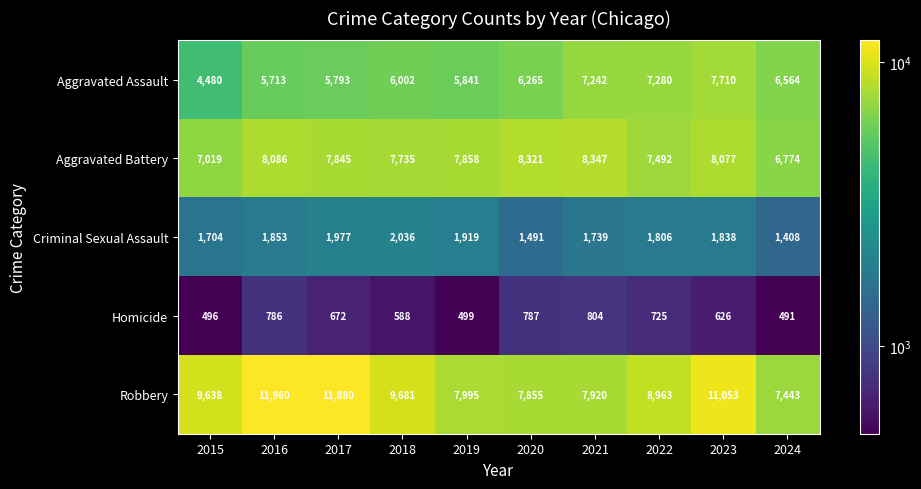

Which series has the largest range (max minus min)?

Robbery